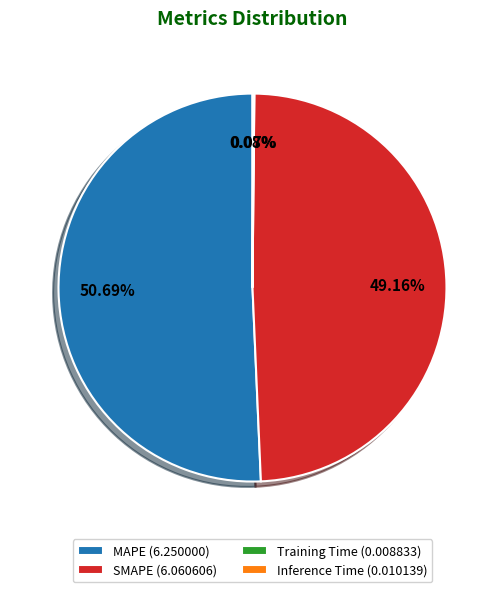

Between SMAPE (6.060606) and MAPE (6.250000), which is larger?

MAPE (6.250000)